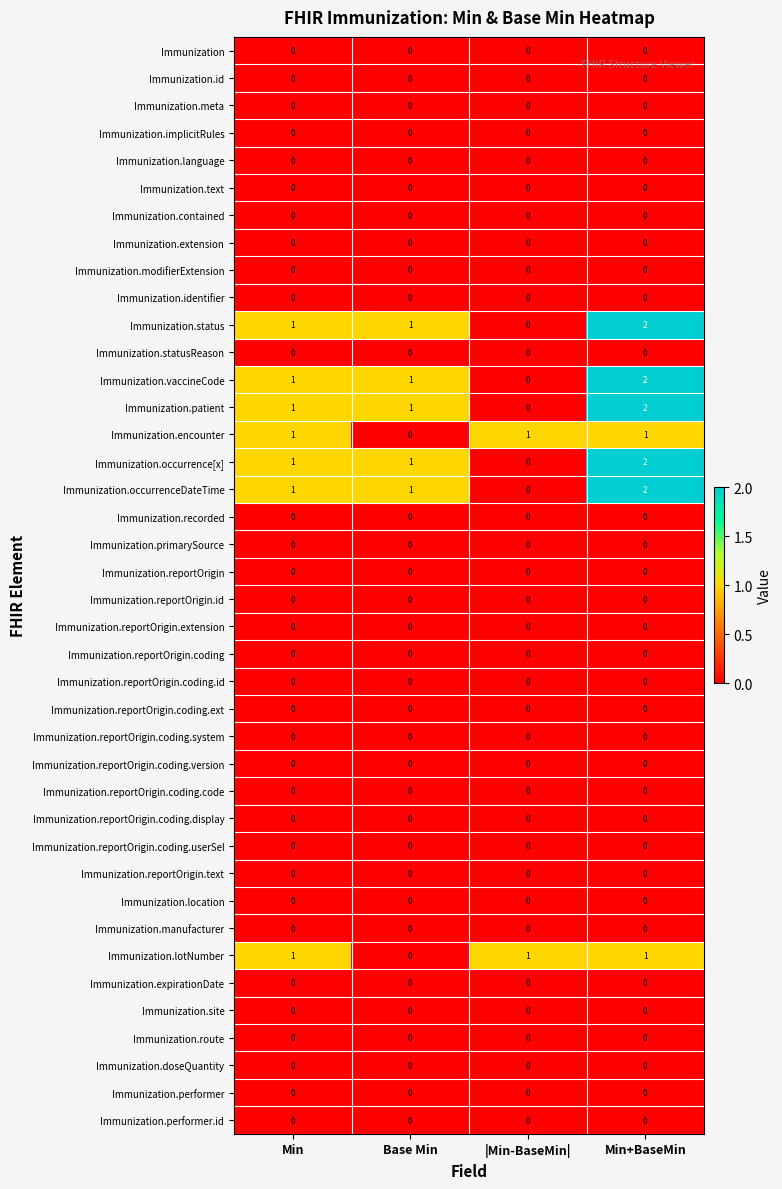

Count the number of data series in this chart.

40